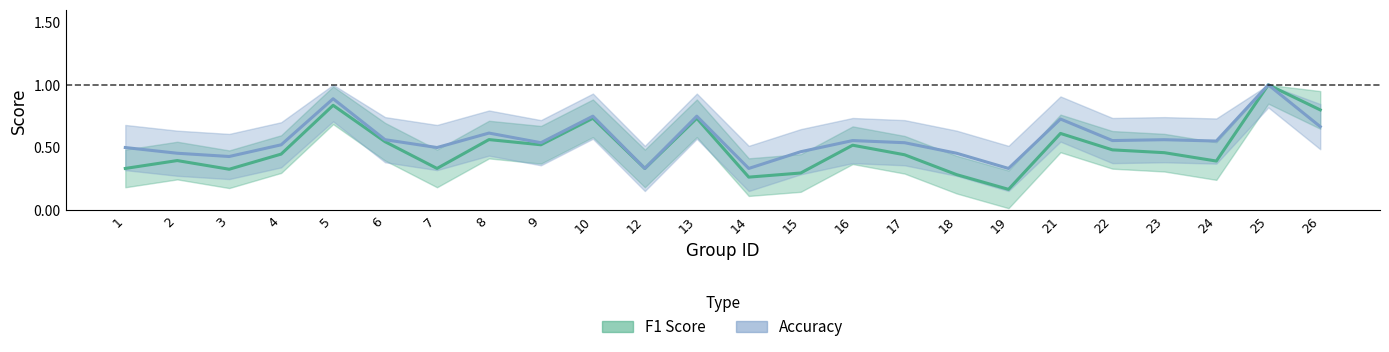

Rank the series at 8 from lowest to highest value.

f1_line, accuracy_line